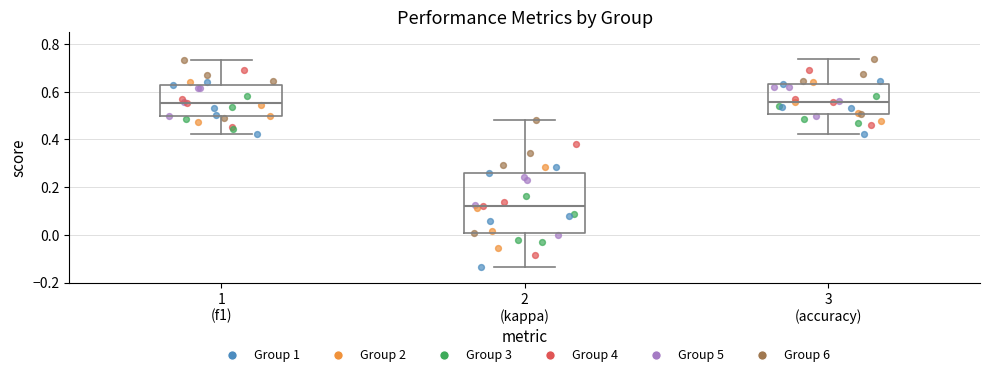

Comparing the boxes themselves (not the whiskers), which one is the tallest?

2 (kappa)